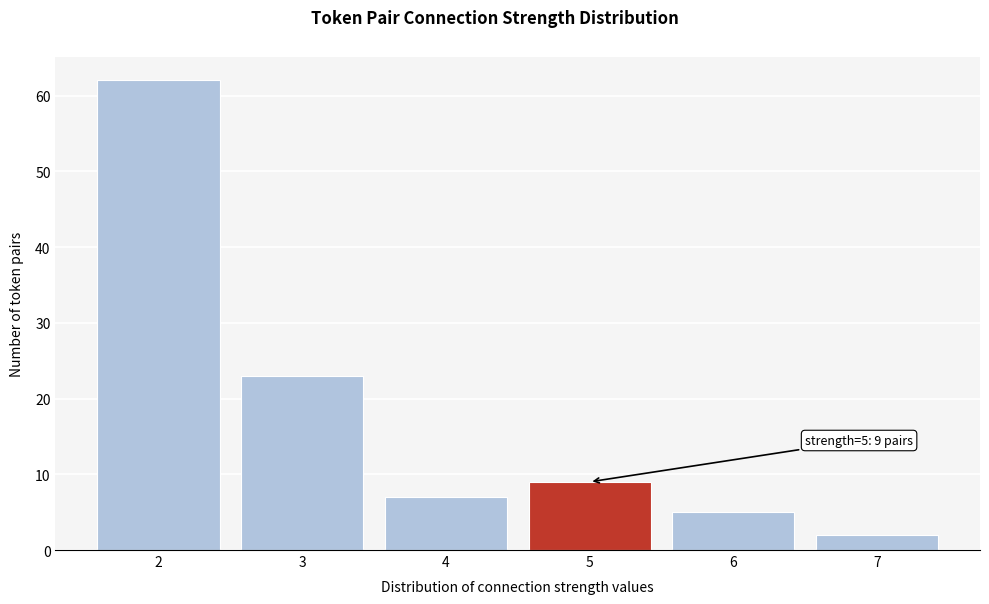

Reading left to right, transcribe all the data shown in this chart.

62	23	7	9	5	2